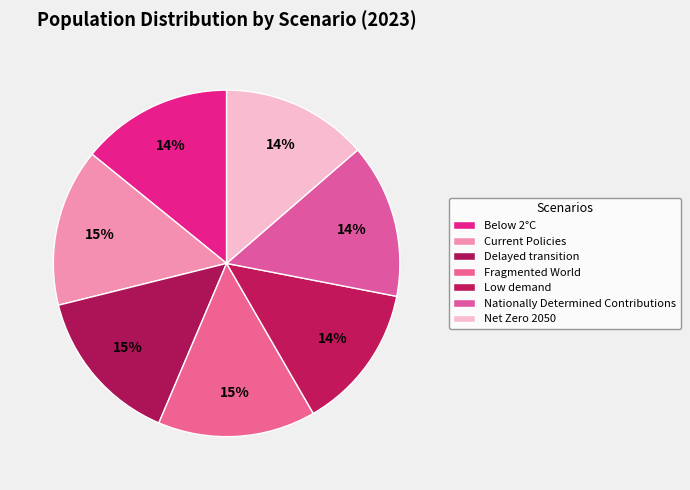

Does any single category account for the majority?

No